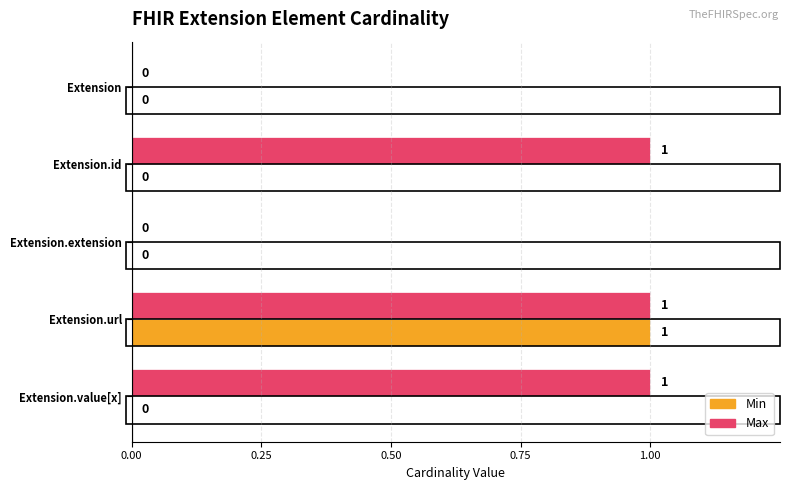

True or false: Max has a value of 0 at Extension.

True